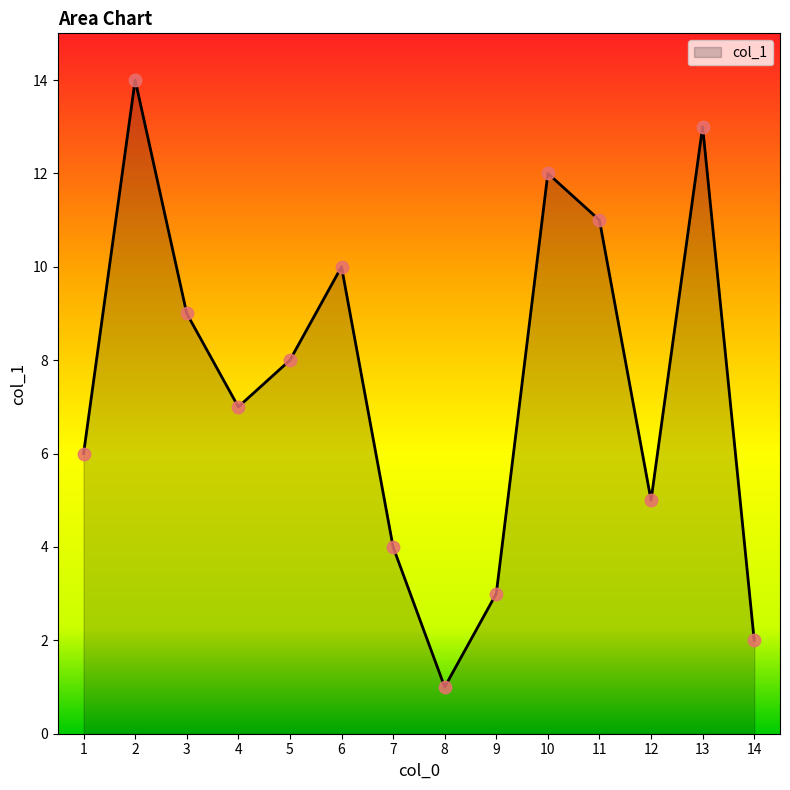

What is the change in value from 7 to 12?

+1